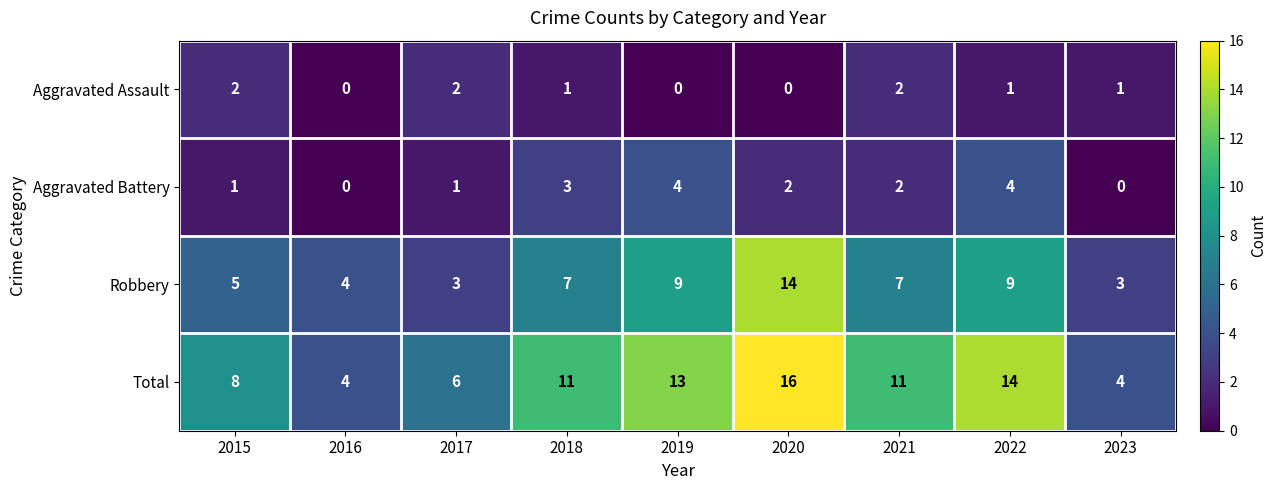

The value of Aggravated Battery at 2015 is 0. True or false?

False